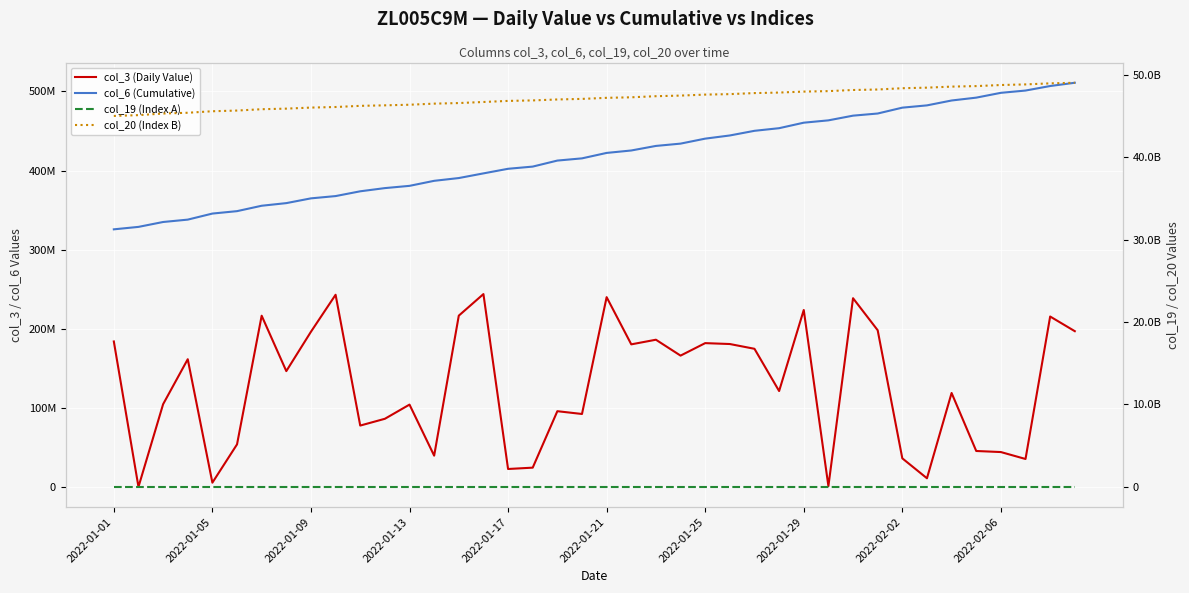

What is the sum of all col_19 (Index A) values?

497740